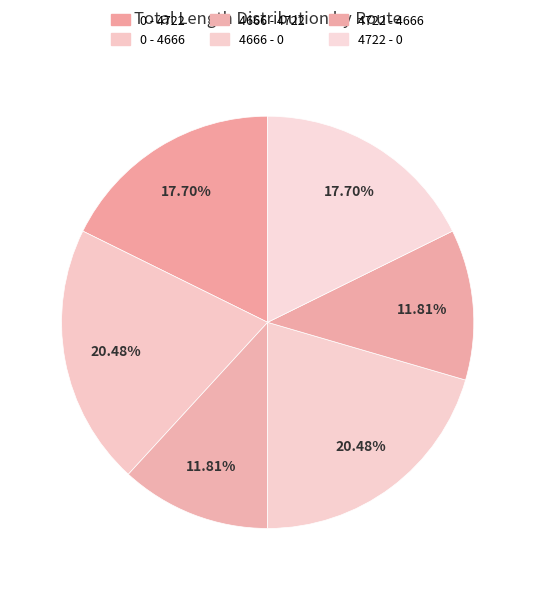

To the nearest percent, what is the difference between the largest and smallest slice percentages?

9%